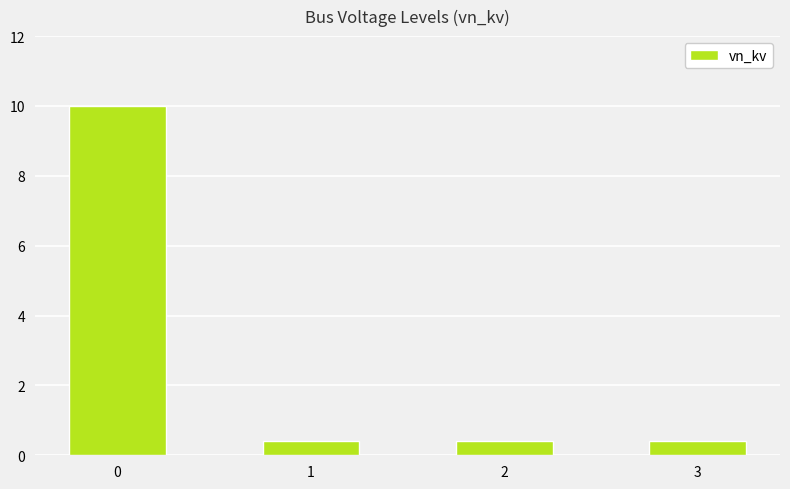

What is the maximum value shown in the chart?

10.0